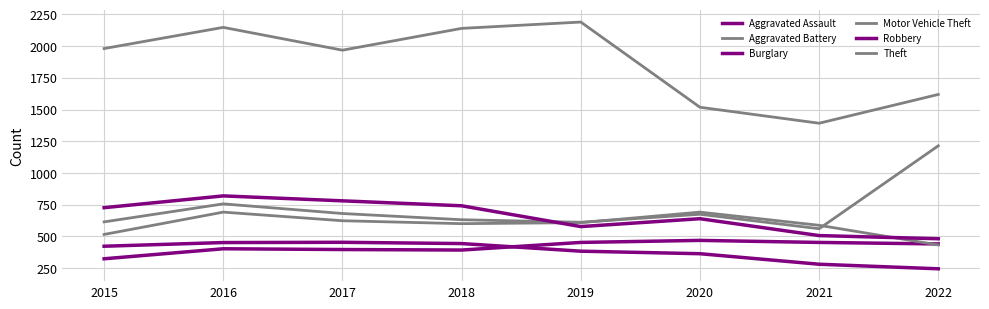

At 2022, list the series in order from smallest to largest.

Burglary, Aggravated Battery, Aggravated Assault, Robbery, Motor Vehicle Theft, Theft